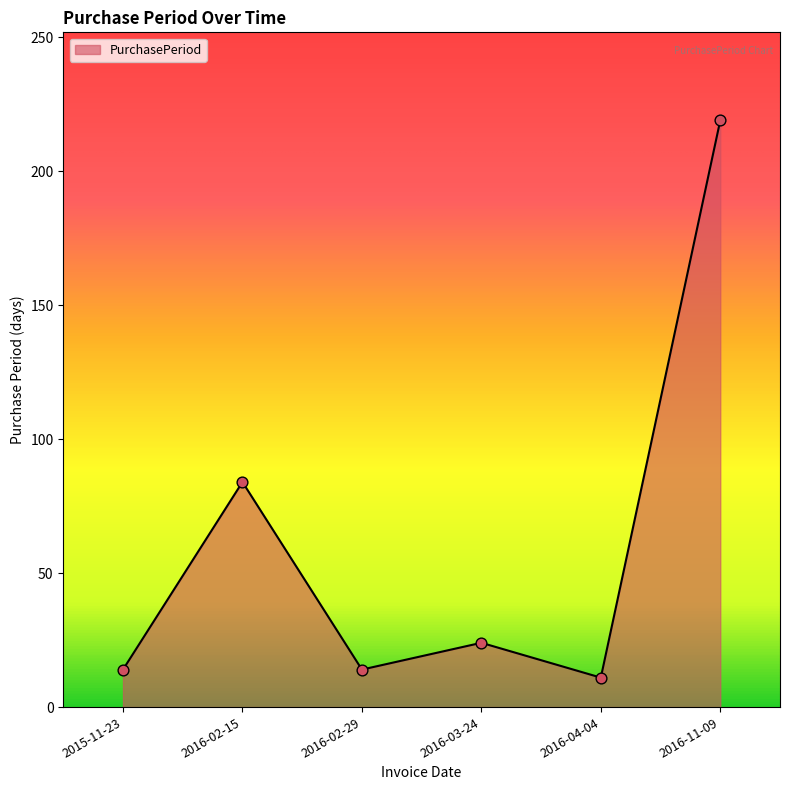

Between 2016-04-04 and 2015-11-23, which is larger?

2015-11-23